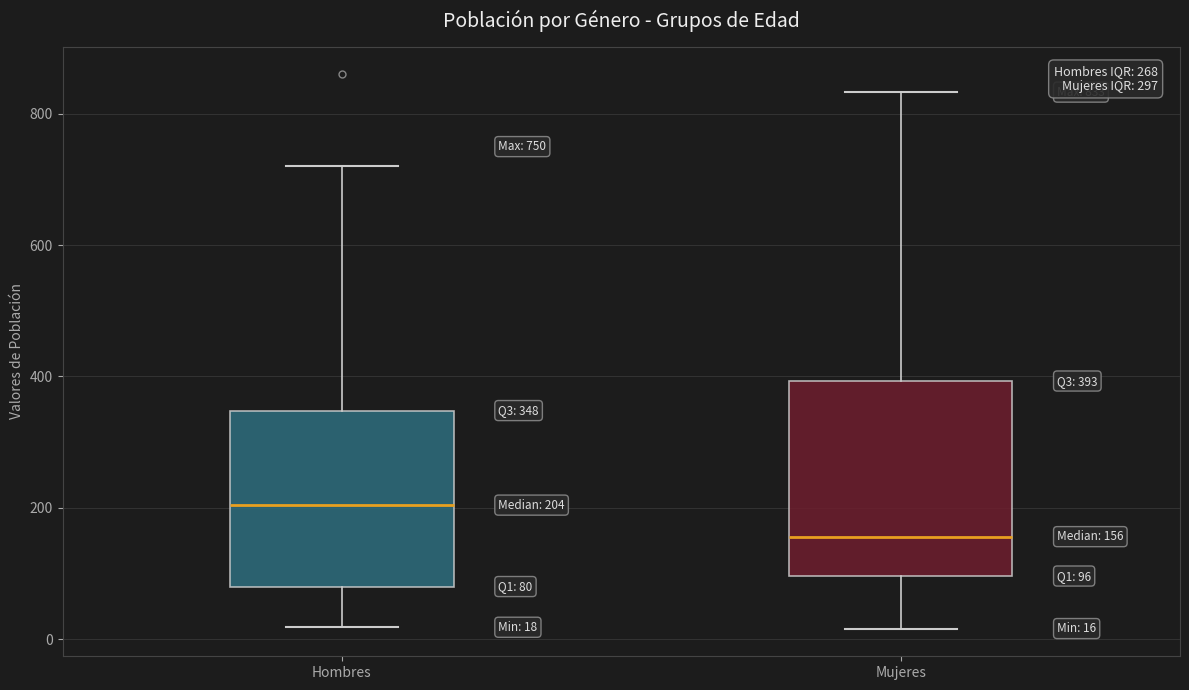

Comparing the boxes themselves (not the whiskers), which one is the tallest?

Mujeres